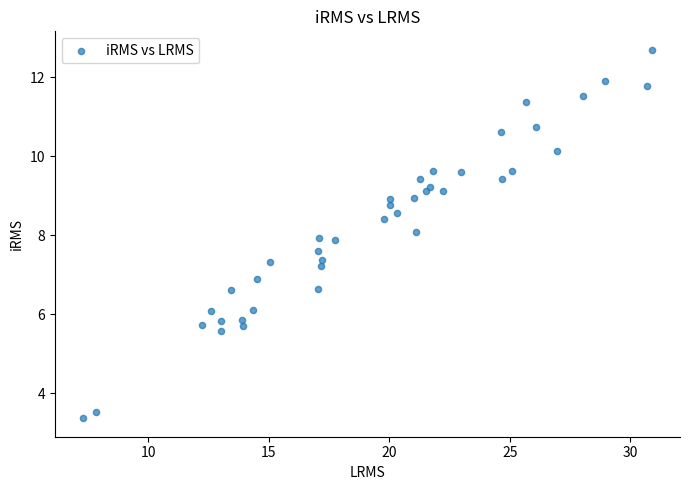

What is the range of Y values (max minus min)?

9.3